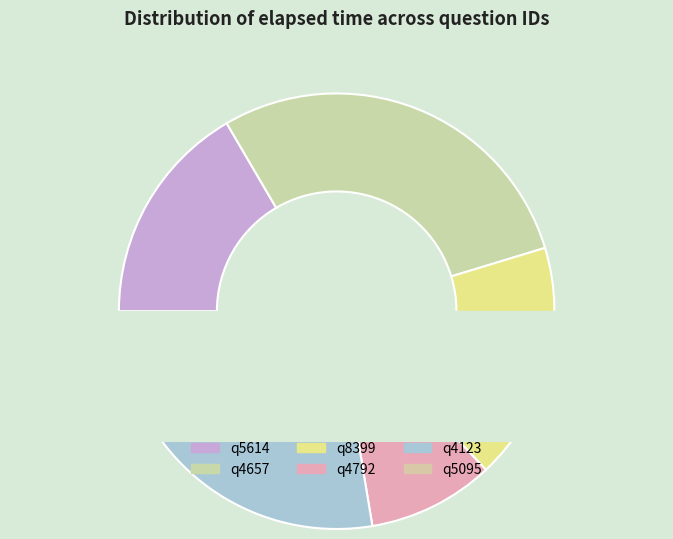

Count the number of slices in the pie.

6